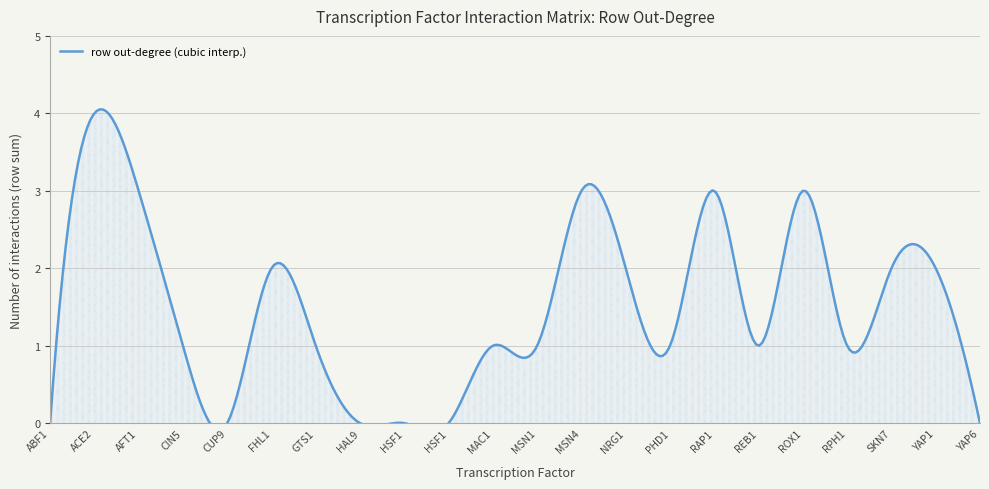

True or false: CIN5_col and ACE2_col cross at least once.

False